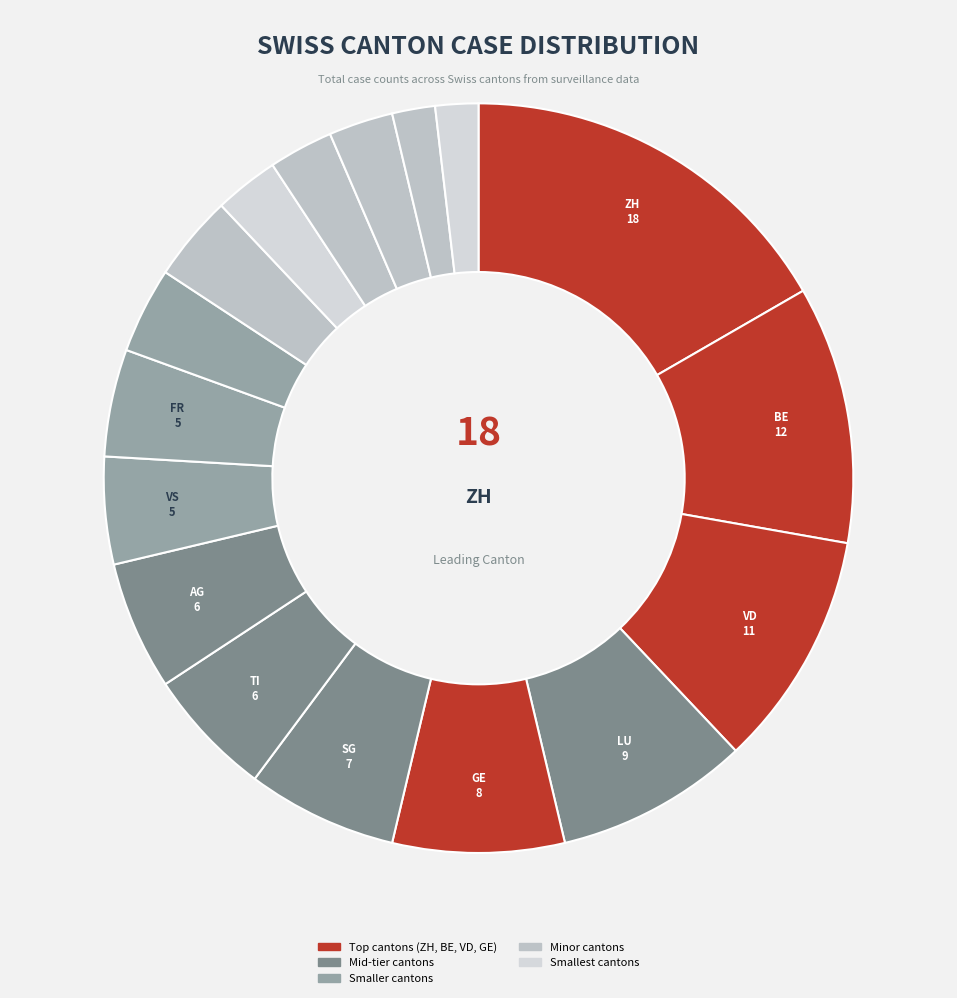

To the nearest percent, what is the average slice percentage?

6%